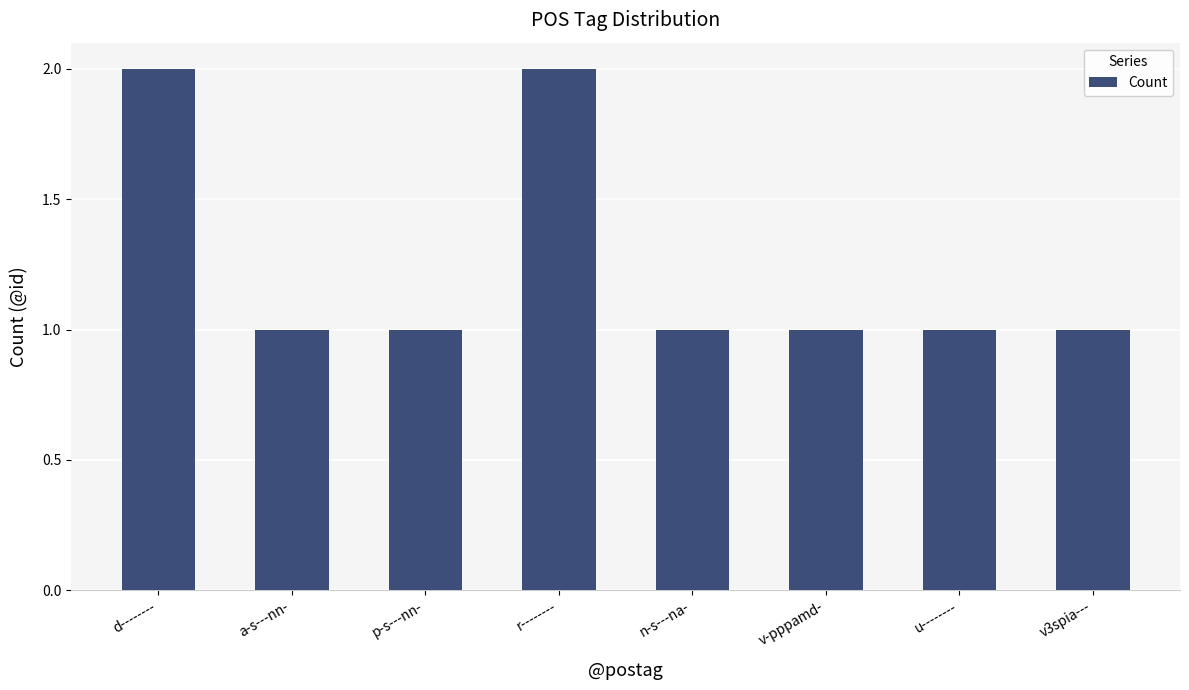

Are the bars horizontal?

No